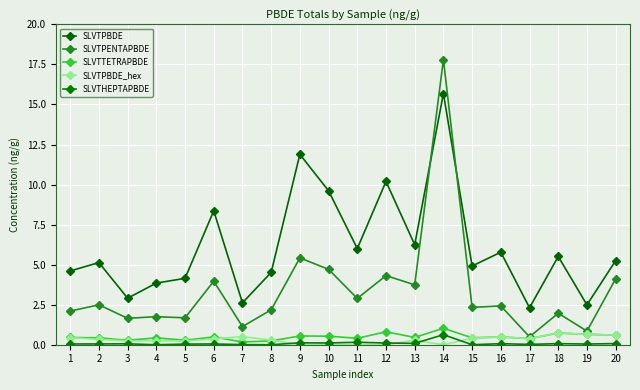

What is the spread (max minus min) of values at 9?

11.9